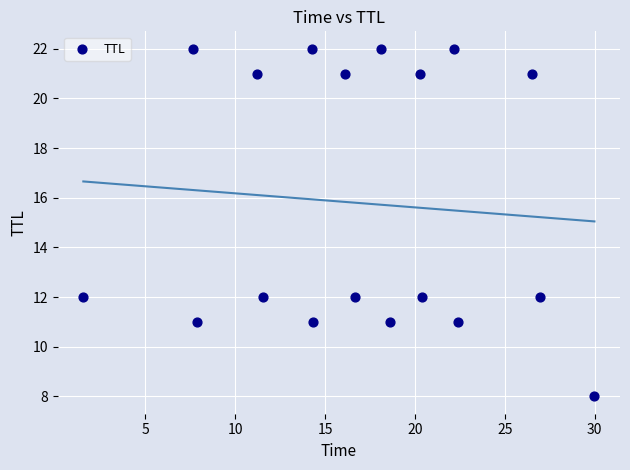

How many data points are displayed?

18